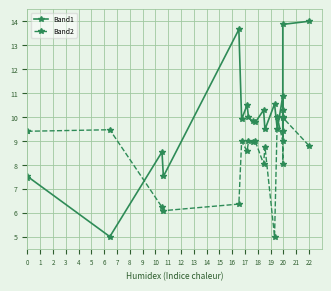

What is the value of the Band1 point at the 20th from the left?

14.0